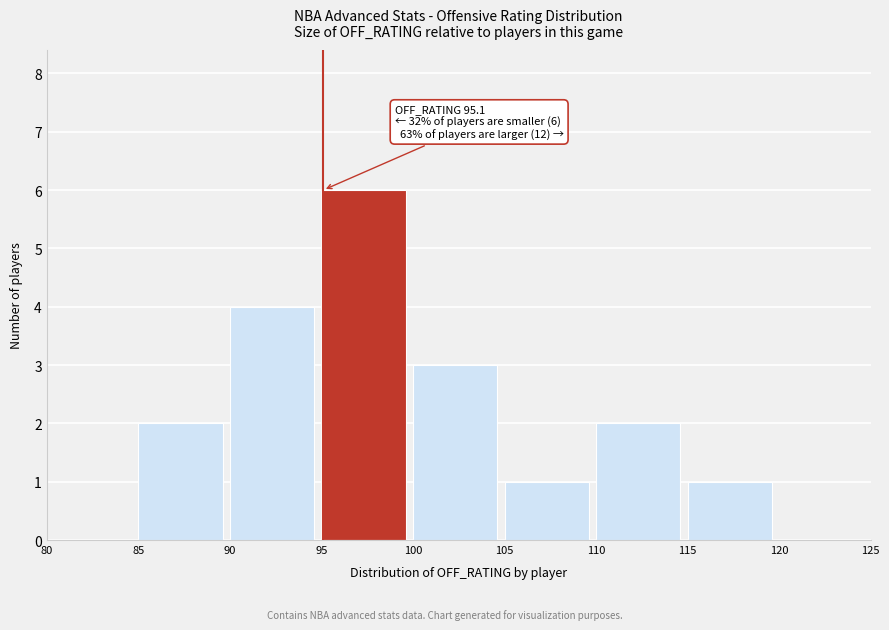

Over which range of the x-axis is the bar tallest?

95 to 100